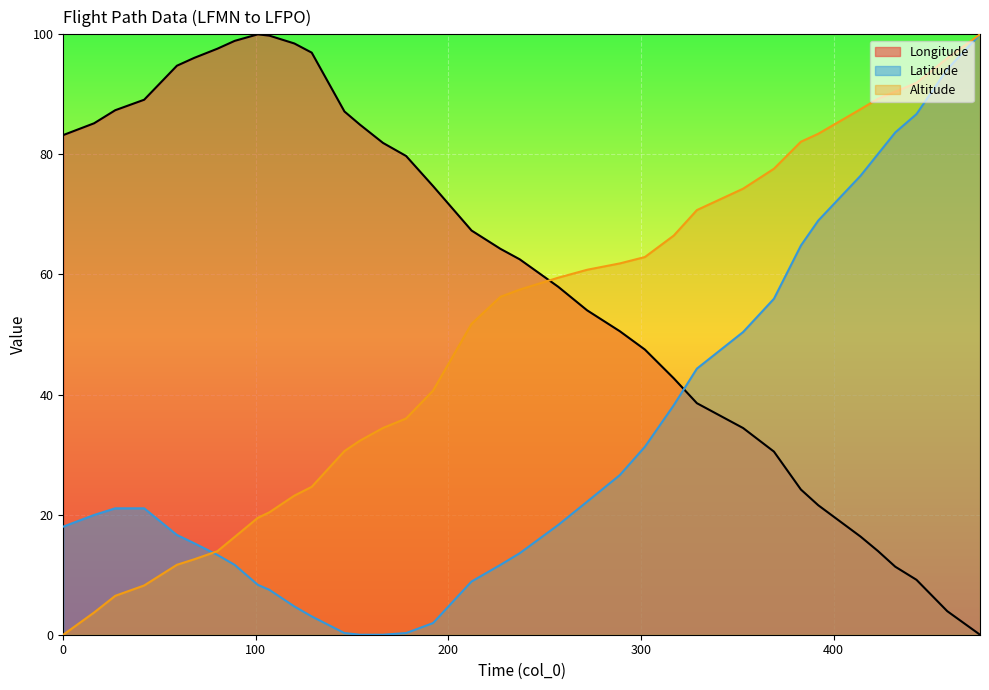

Between which two adjacent categories do Longitude and Latitude first intersect?

317 and 329